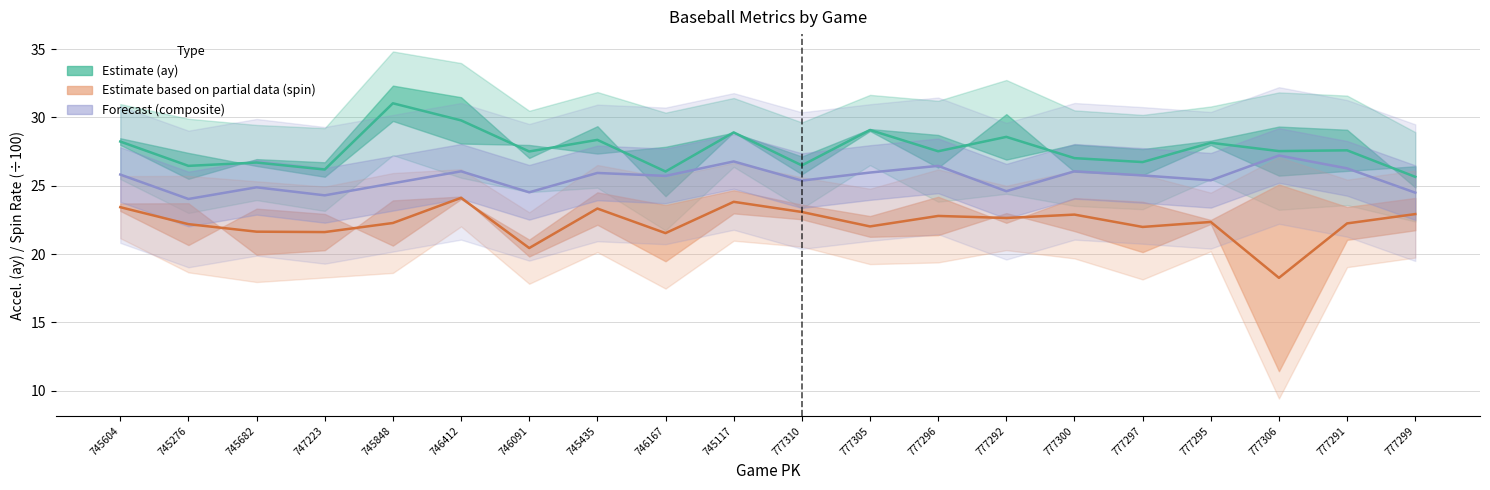

What is the difference between the maximum and minimum values in the Estimate based on partial data (spin rate/100) series?

5.9